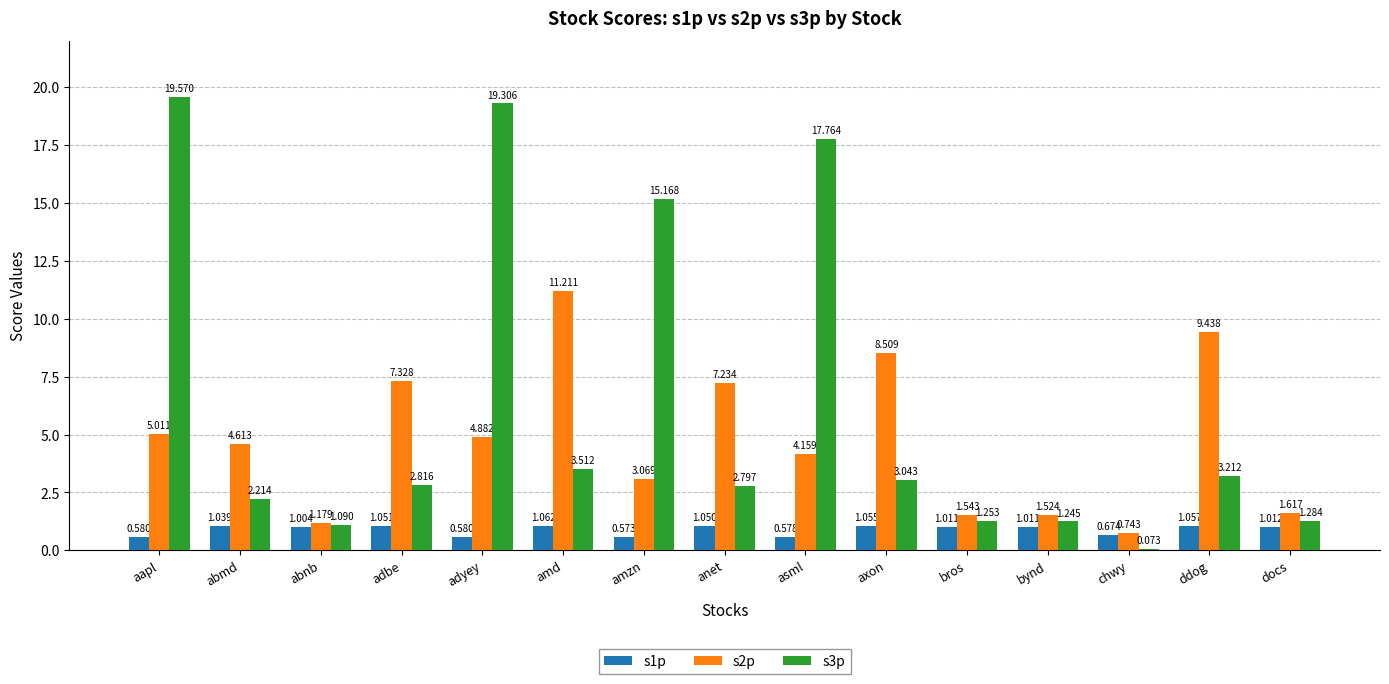

At which category is the sum across all series the highest?

aapl